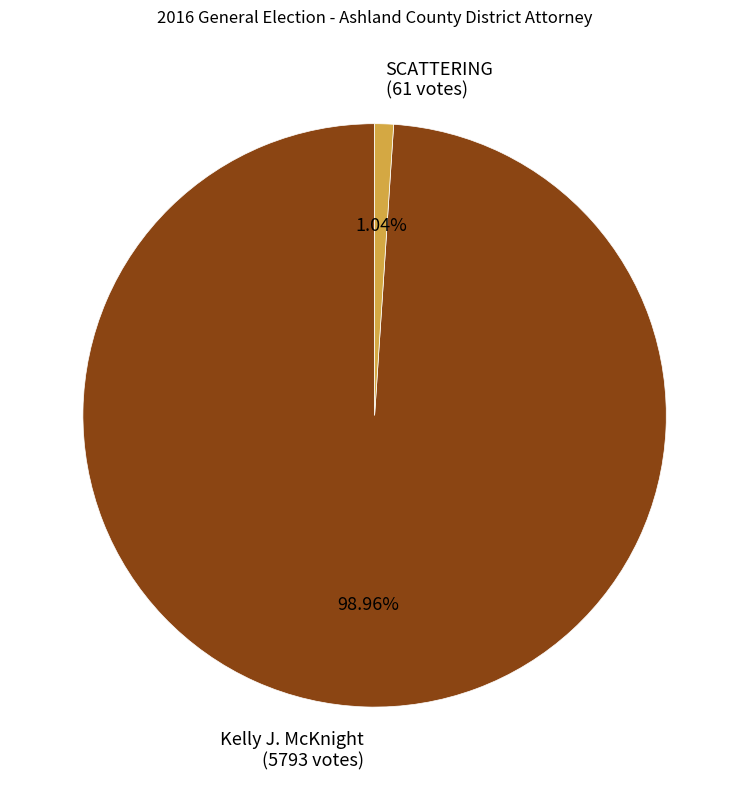

Which slice represents more than half of the pie?

Kelly J. McKnight